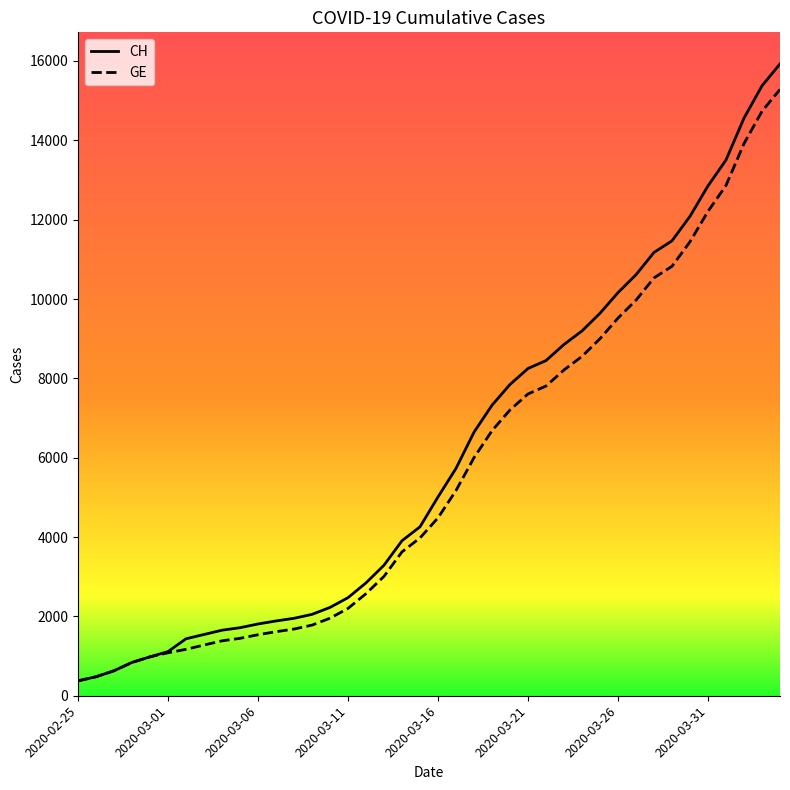

Does the chart display data point markers on the line(s)?

No